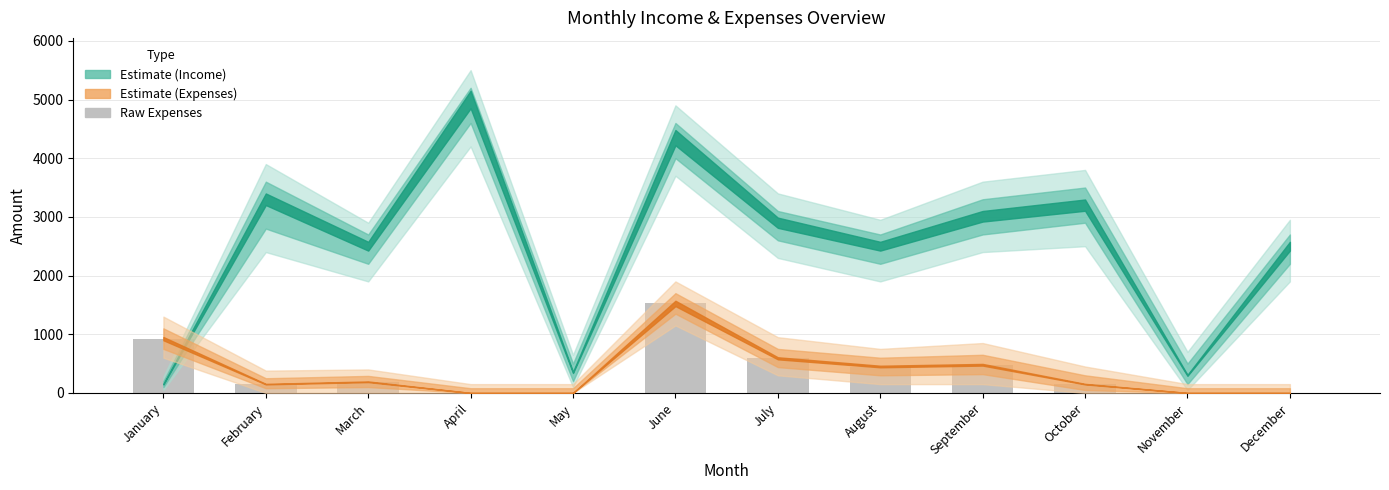

Are the bars horizontal?

No